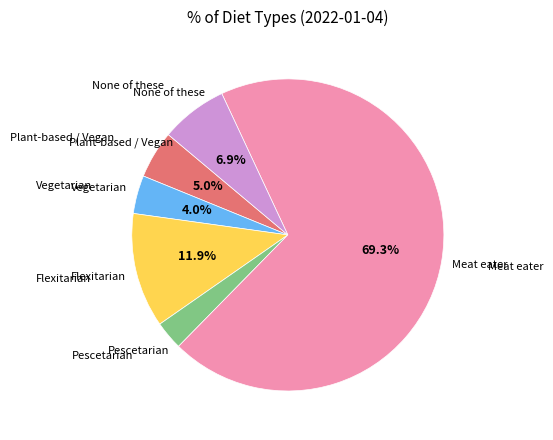

To the nearest percent, what is the average slice percentage?

17%